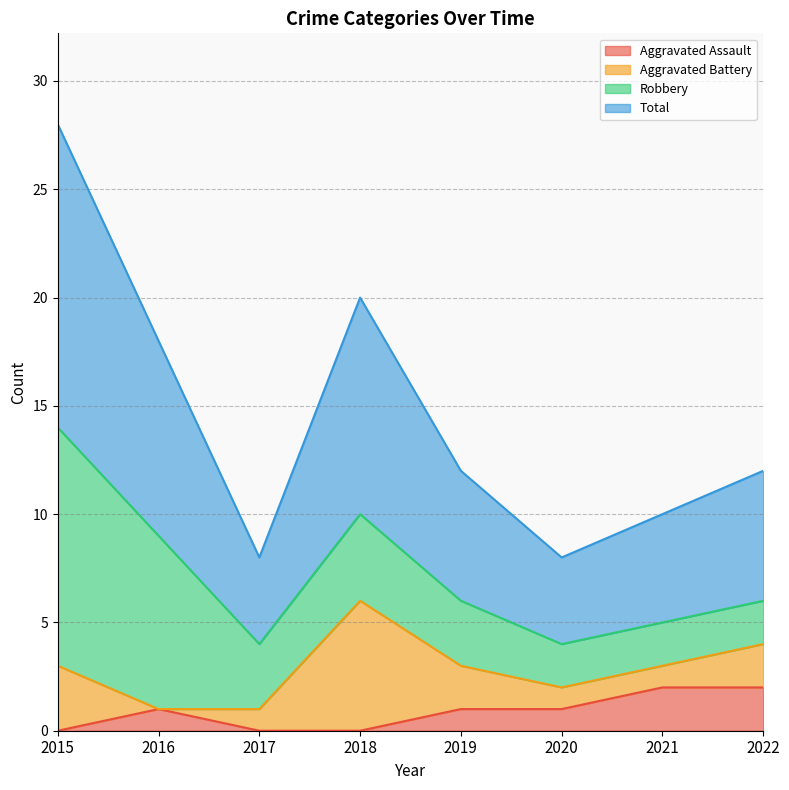

True or false: Total and Aggravated Assault intersect in this chart.

False